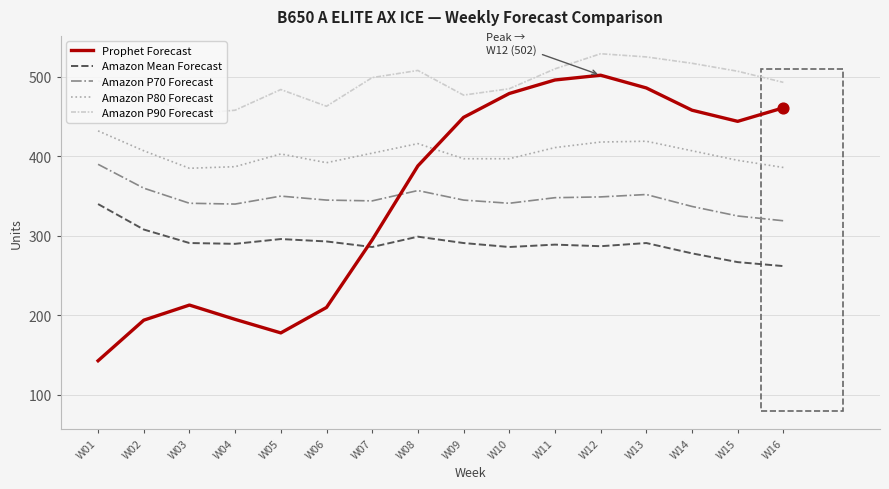

Which series has the largest range (max minus min)?

Prophet Forecast